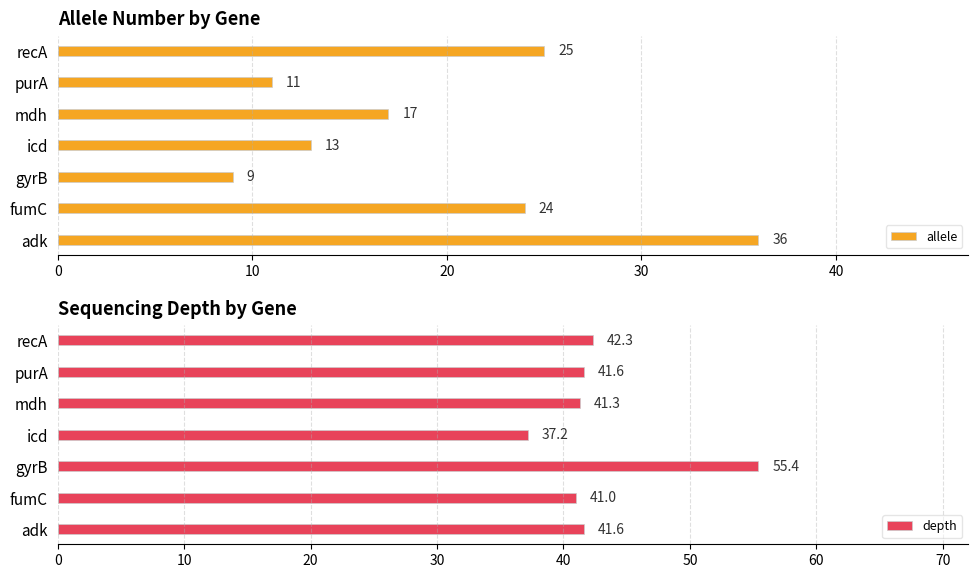

The allele series shows 9 at mdh. True or false?

False